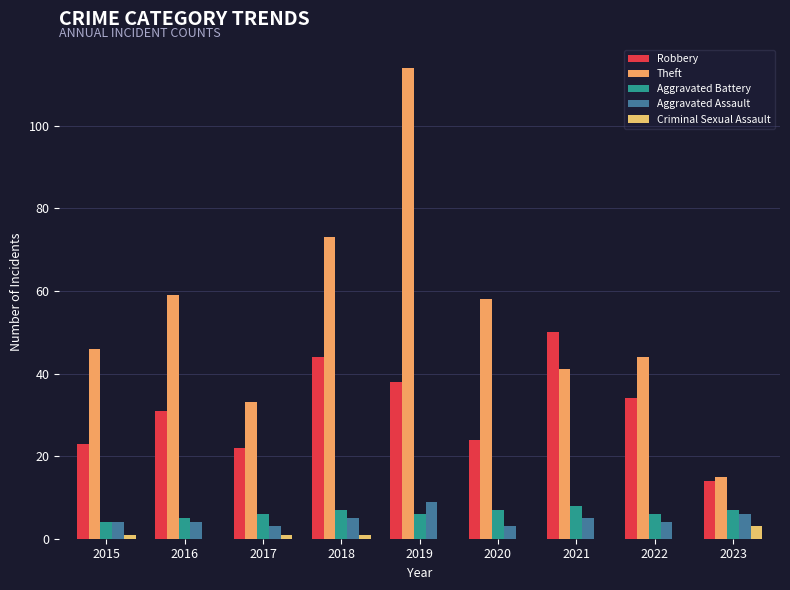

Which series has the largest total across all categories?

Theft